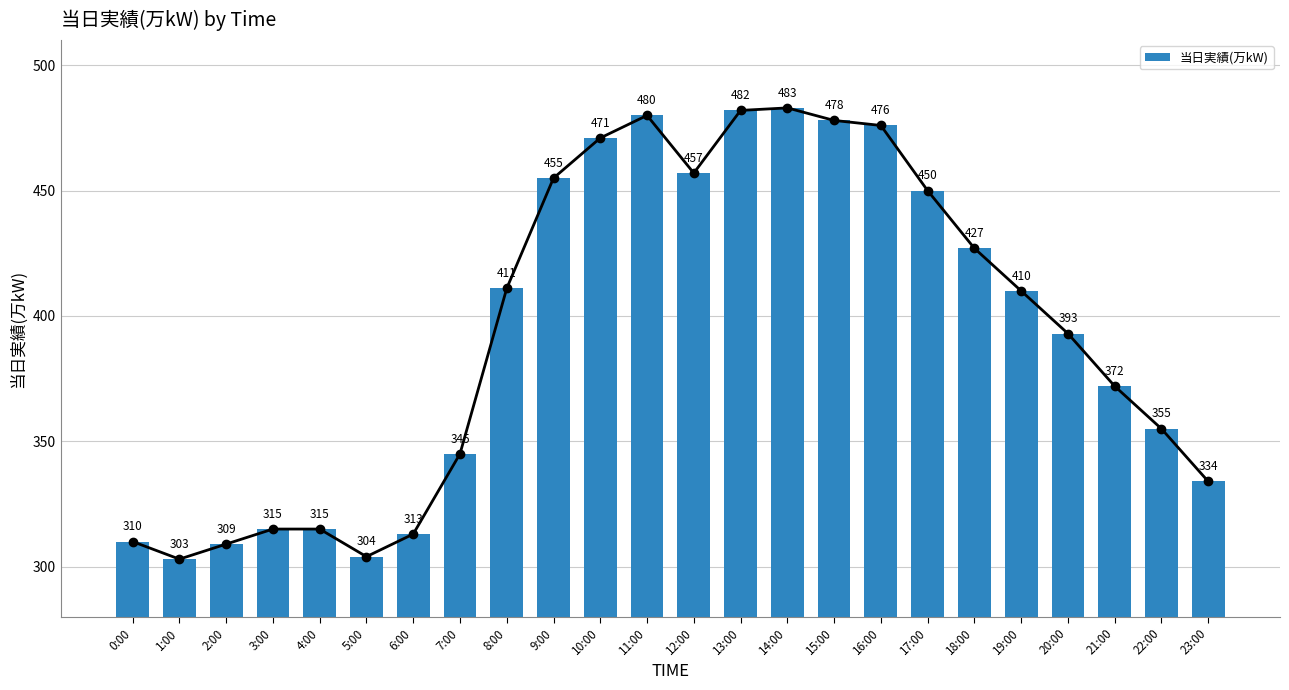

Reading left to right, what are all the values shown in this chart?

0:00=310	1:00=303	2:00=309	3:00=315	4:00=315	5:00=304	6:00=313	7:00=345	8:00=411	9:00=455	10:00=471	11:00=480	12:00=457	13:00=482	14:00=483	15:00=478	16:00=476	17:00=450	18:00=427	19:00=410	20:00=393	21:00=372	22:00=355	23:00=334